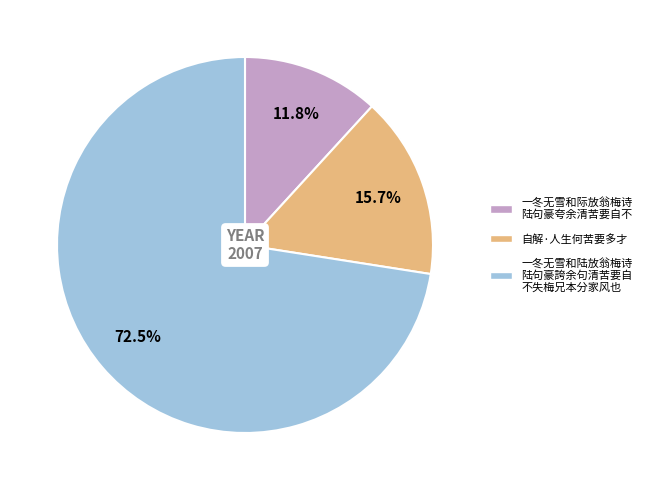

Count the number of slices in the pie.

3